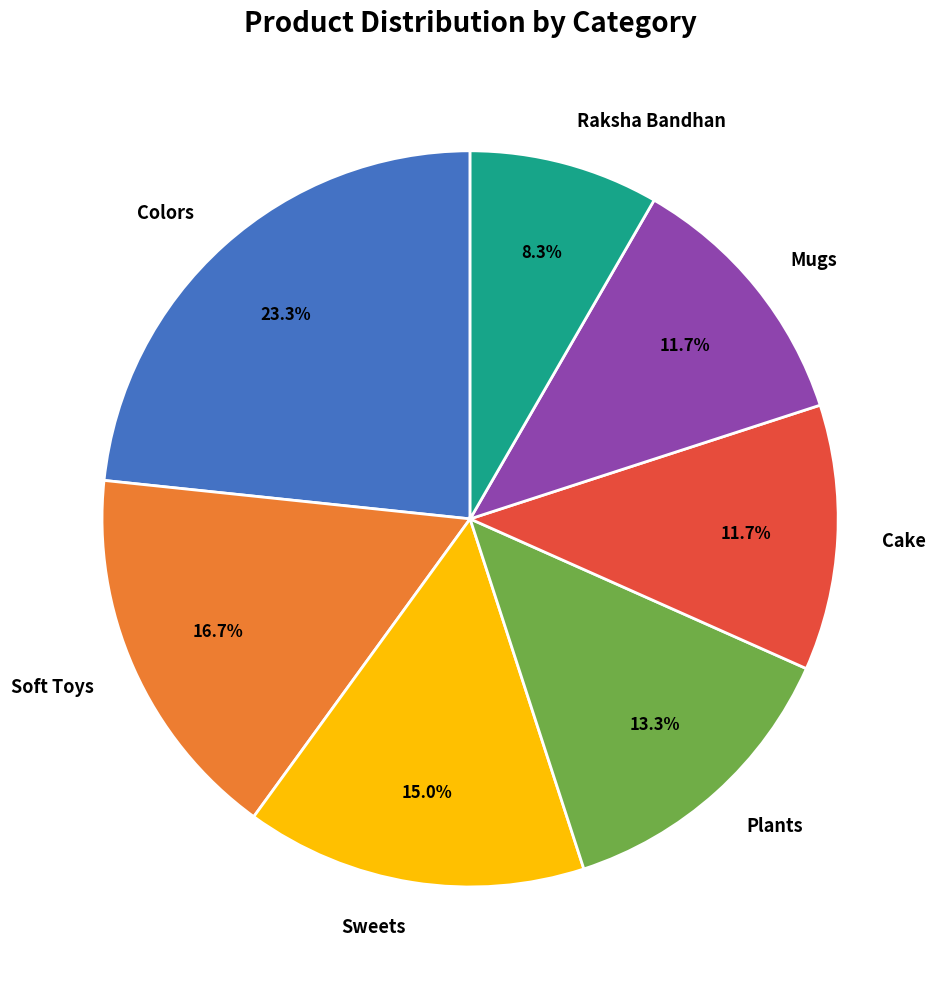

Which category has the smallest portion of the pie?

Raksha Bandhan